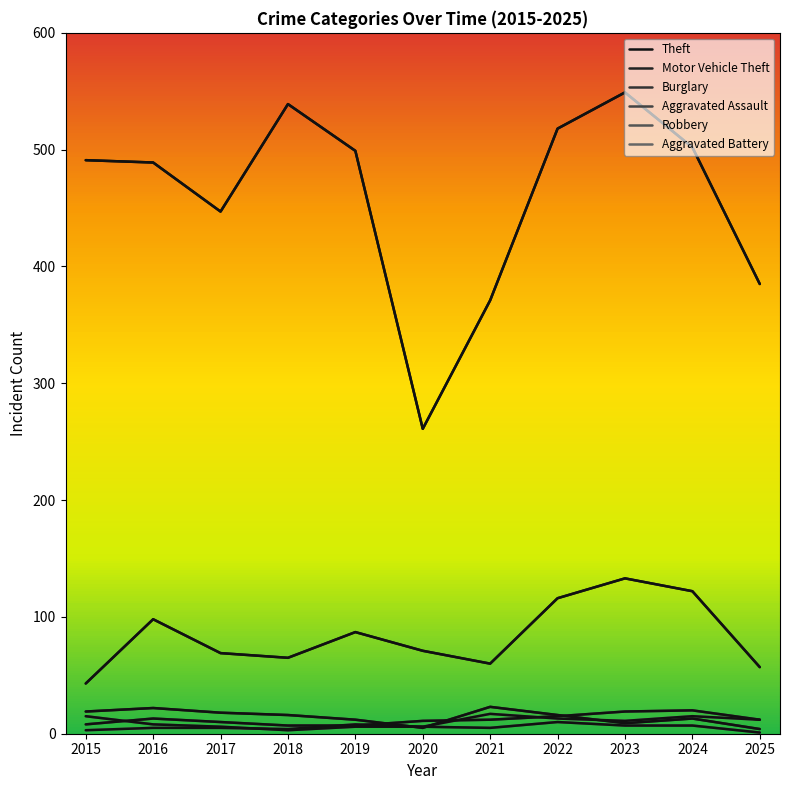

Count the number of categories in the chart.

11